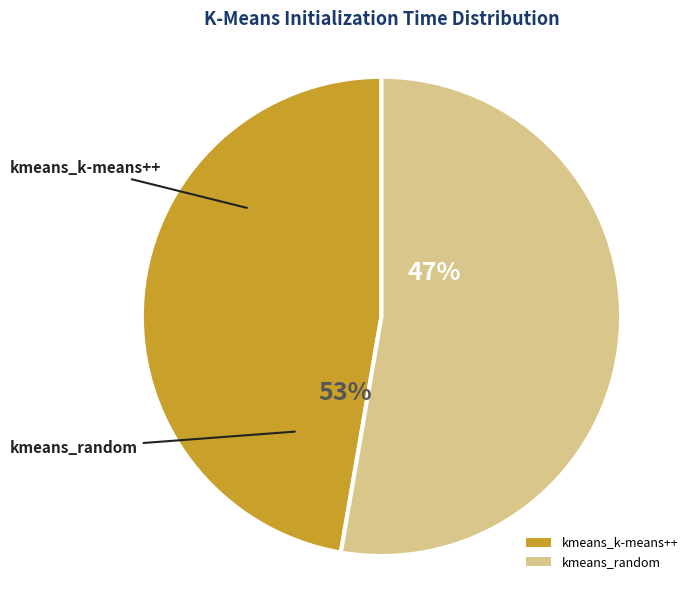

To the nearest percent, what is the difference between the largest and smallest slice percentages?

5%